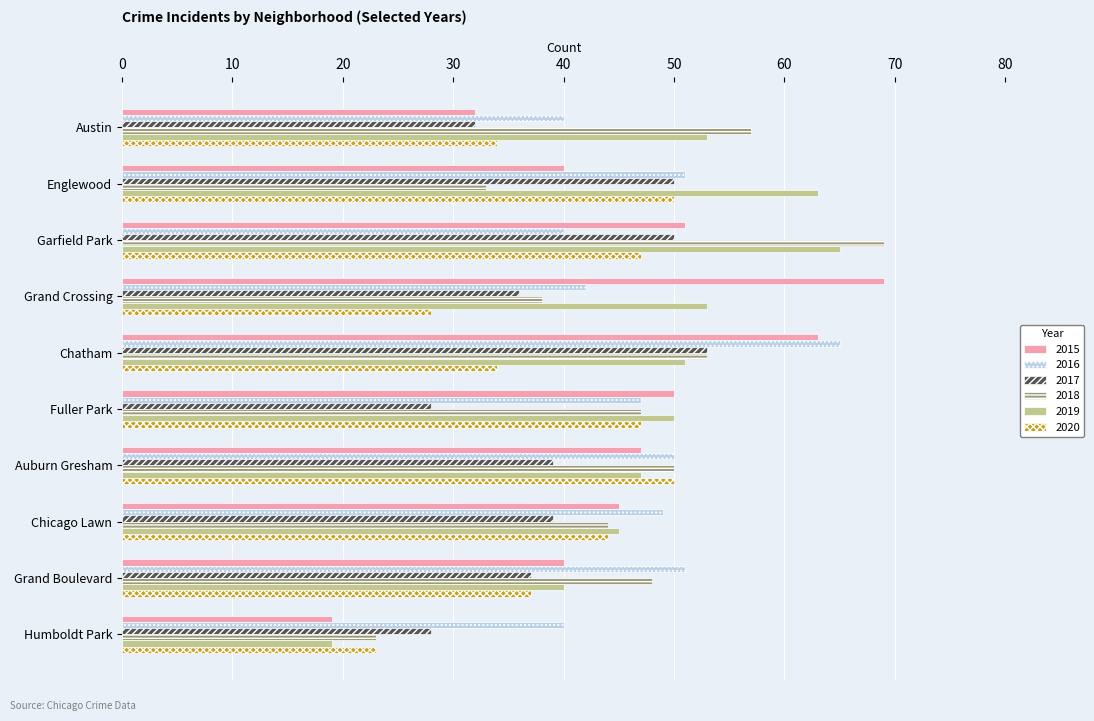

What is the total value across all series at Grand Crossing?

266